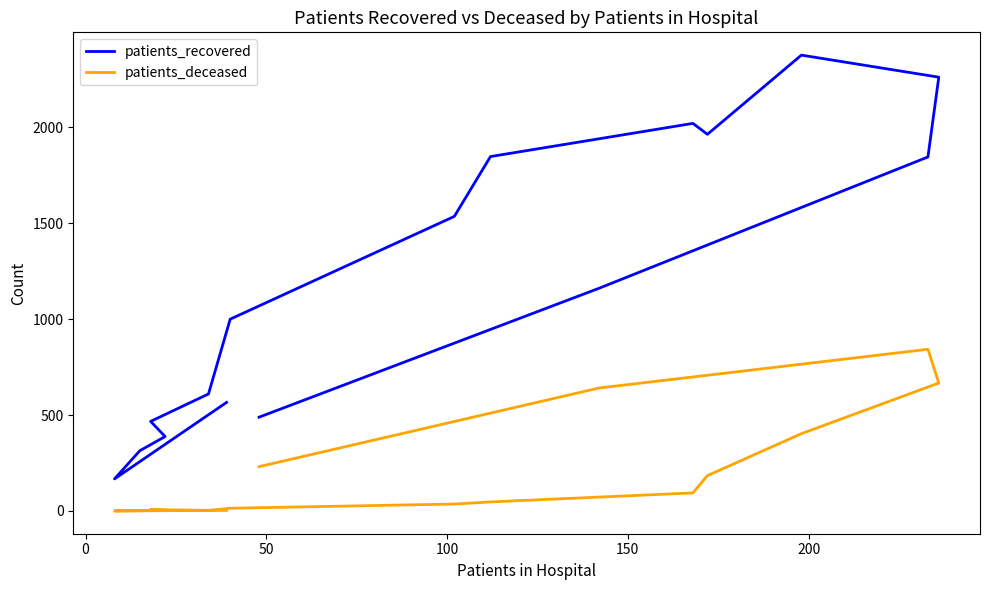

How many distinct data groups are displayed?

2